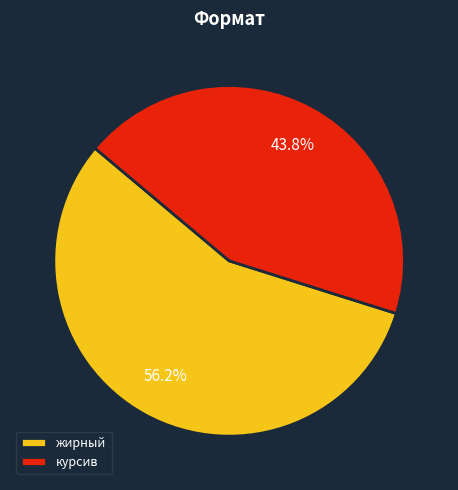

Is it true that жирный is 61% of the pie?

False